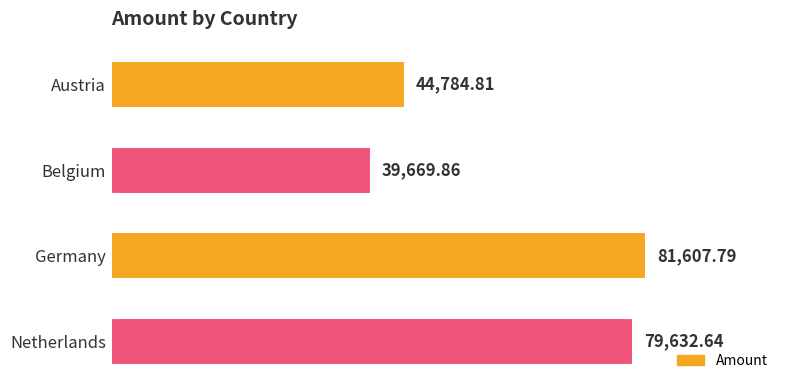

What is the change in value from Austria to Germany?

+36823.0